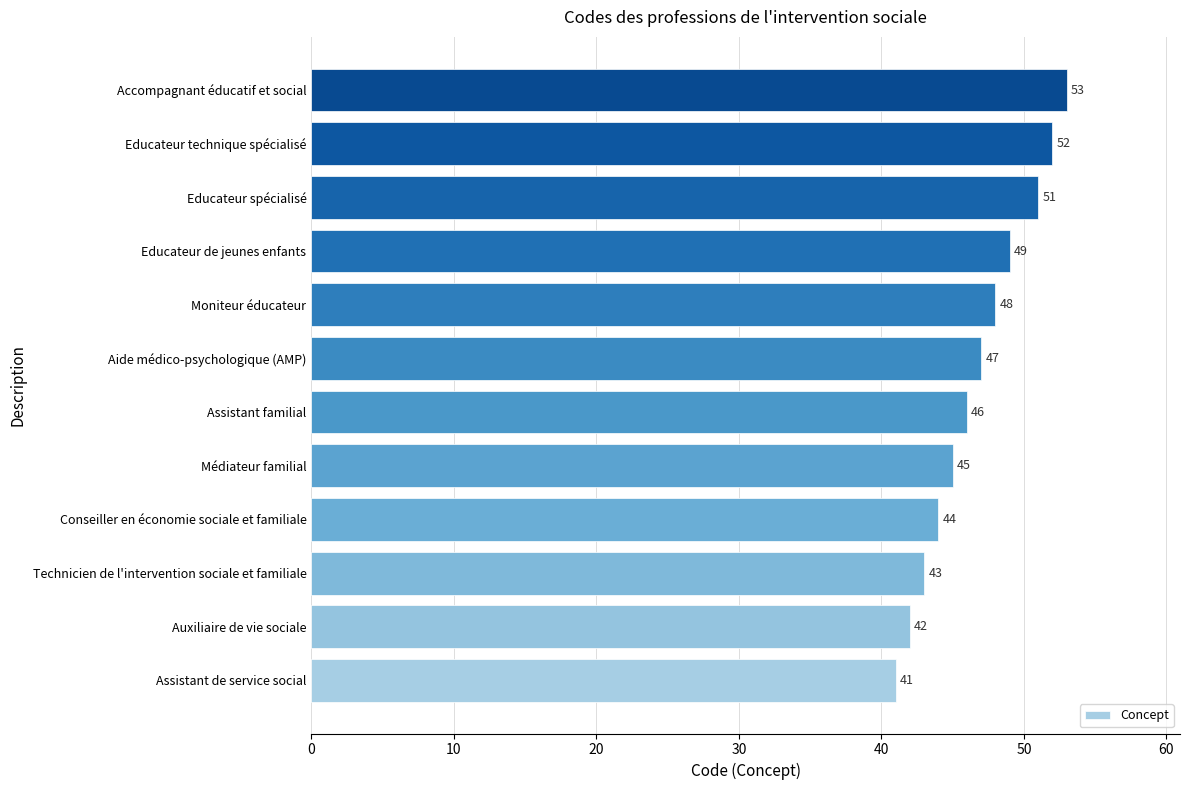

Reading bottom to top, transcribe all the data shown in this chart.

Assistant de service social=41	Auxiliaire de vie sociale=42	Technicien de l'intervention sociale et familiale=43	Conseiller en économie sociale et familiale=44	Médiateur familial=45	Assistant familial=46	Aide médico-psychologique (AMP)=47	Moniteur éducateur=48	Educateur de jeunes enfants=49	Educateur spécialisé=51	Educateur technique spécialisé=52	Accompagnant éducatif et social=53